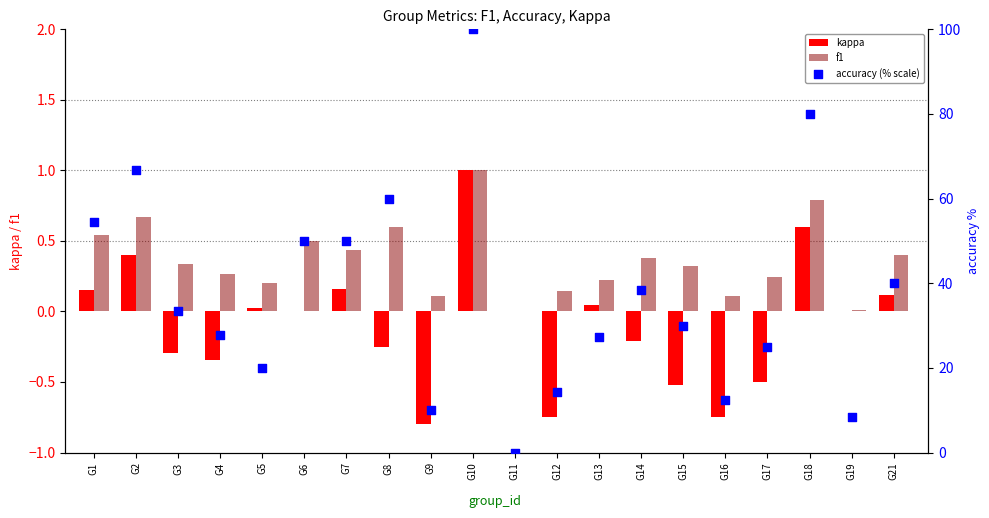

Which series has the largest Y range (max minus min)?

accuracy (% scale)